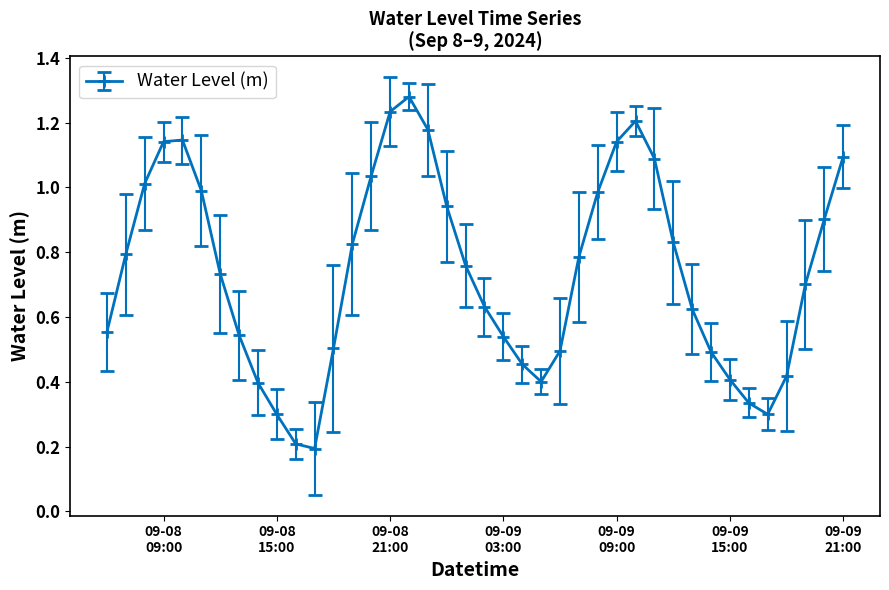

How many points are higher than both their immediate neighbors (excluding endpoints)?

3